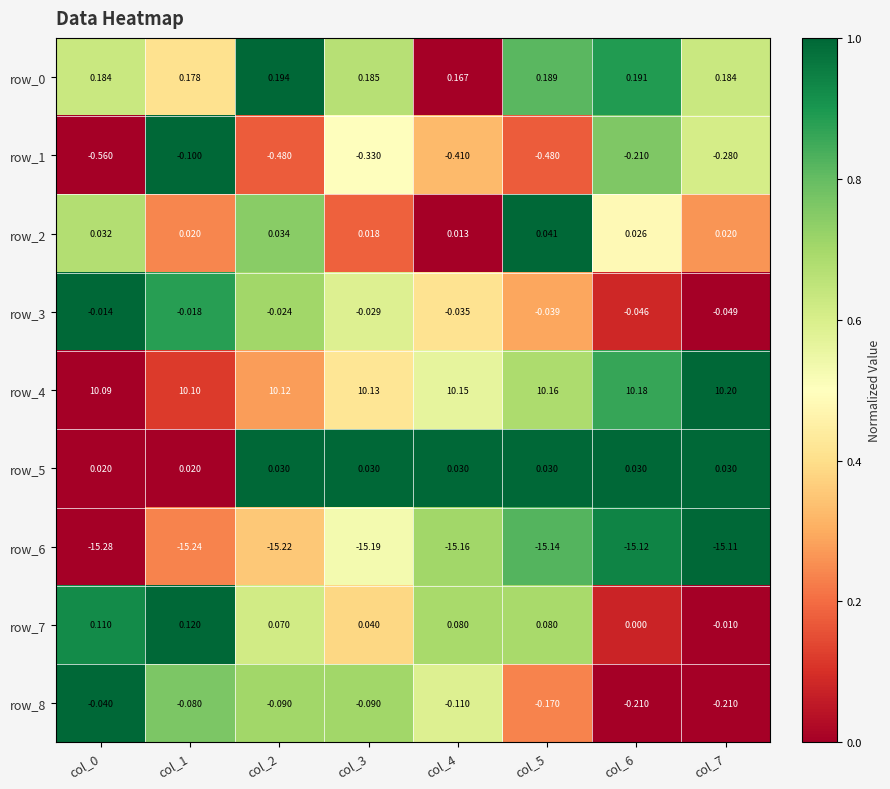

True or false: row_8 has a value of -0.6 at col_6.

False